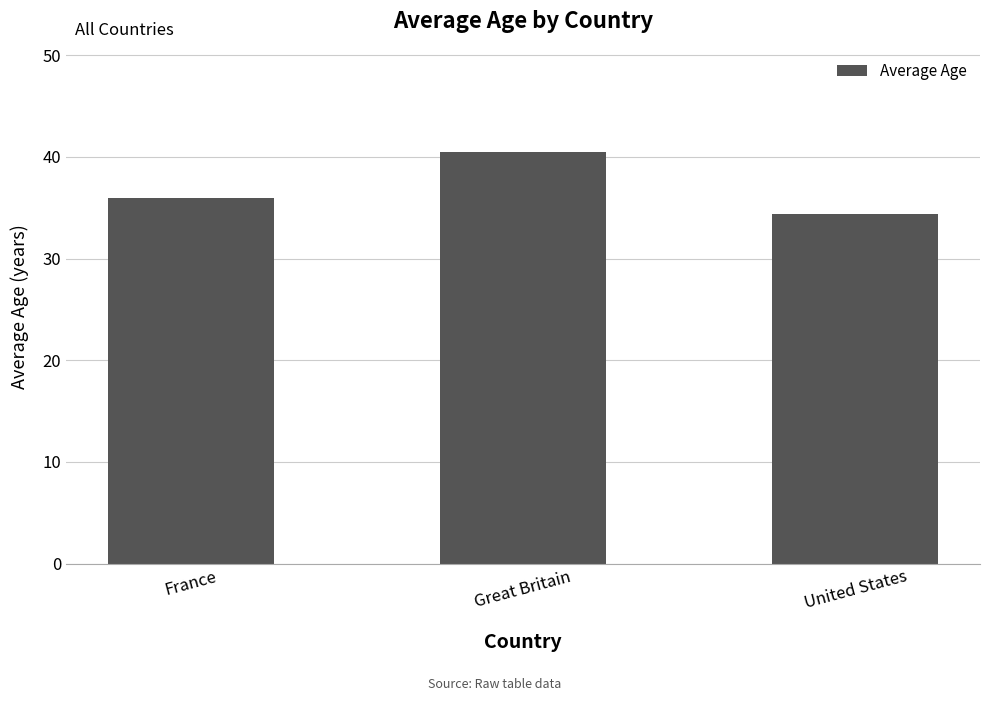

What is the label of the 2nd bar from the left?

Great Britain